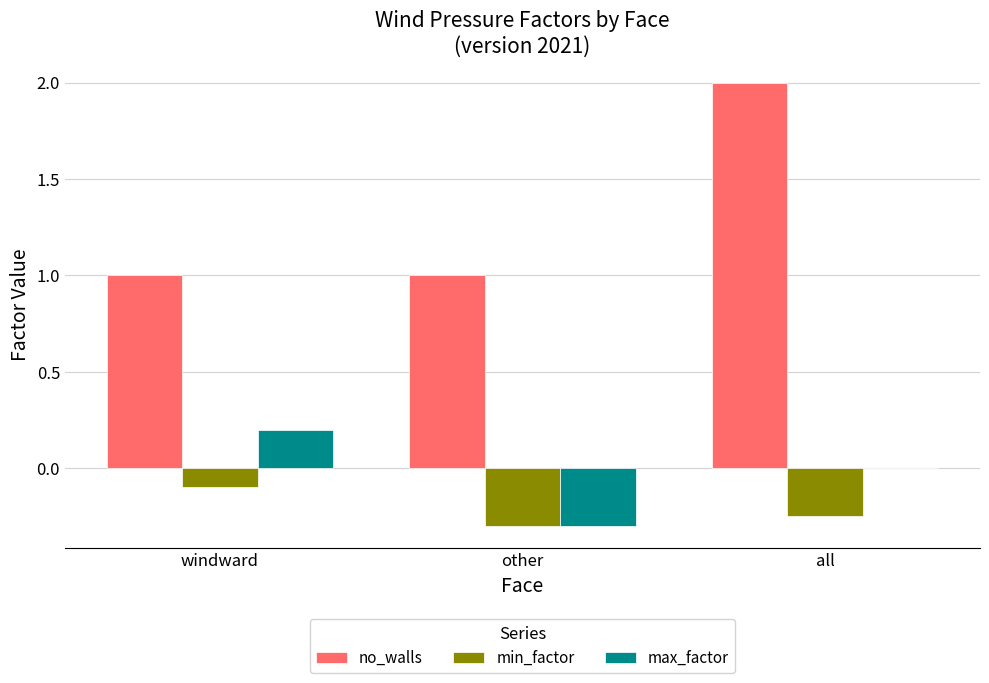

Are the bars horizontal?

No